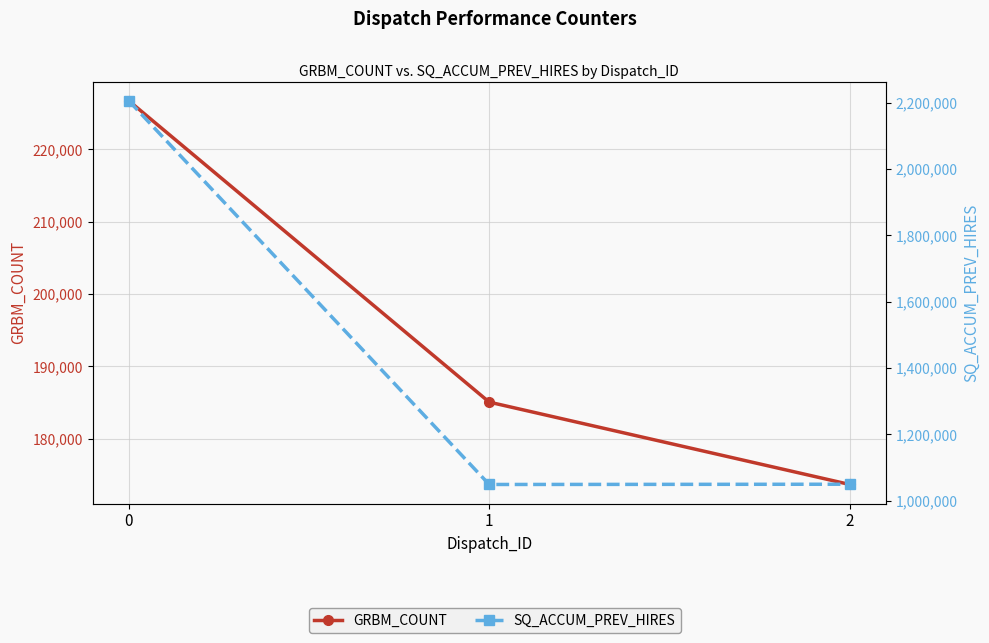

Between 2 and 1, which is larger?

1